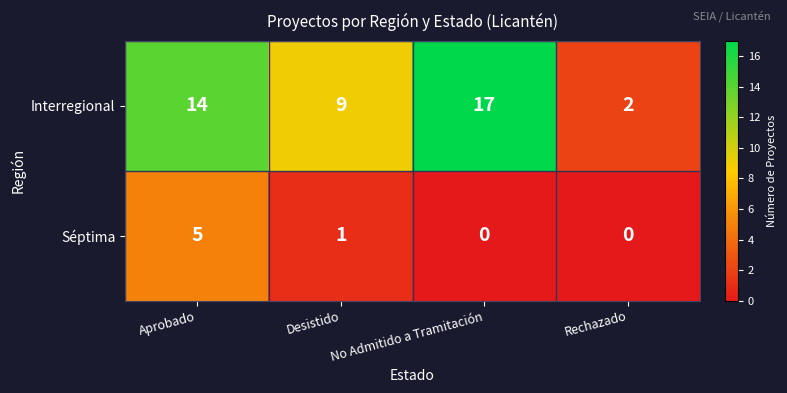

Where is Séptima nearest to the value 2?

Desistido